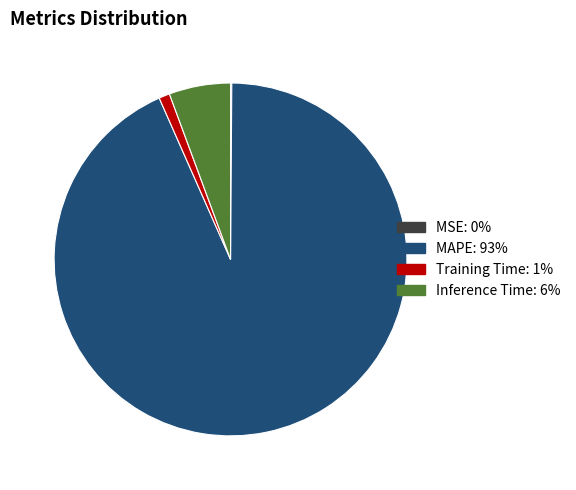

Is the sum of MAPE and Inference Time greater than half?

Yes